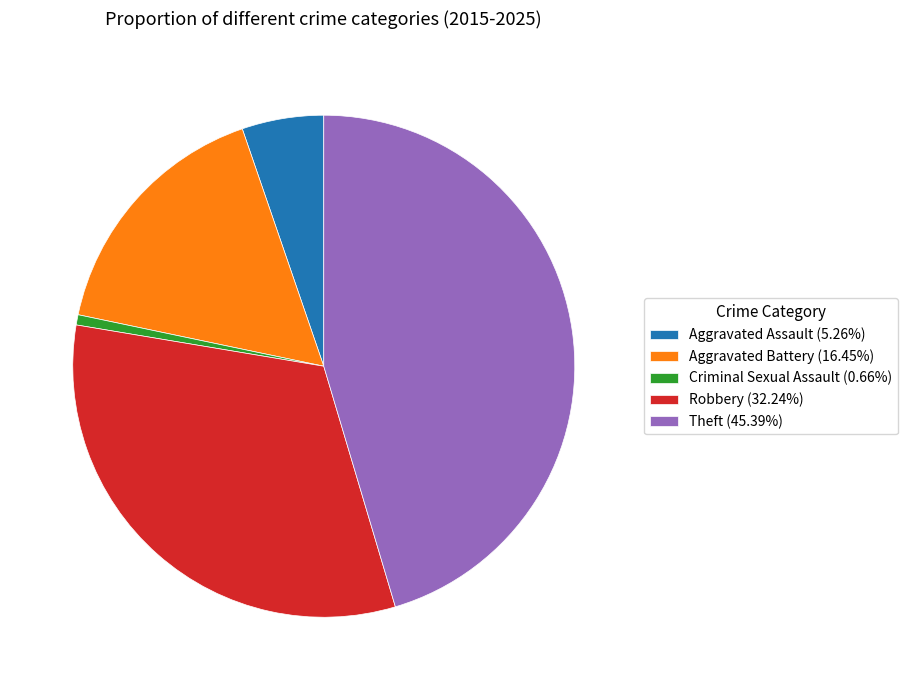

Does Aggravated Battery represent more than half of the total?

No